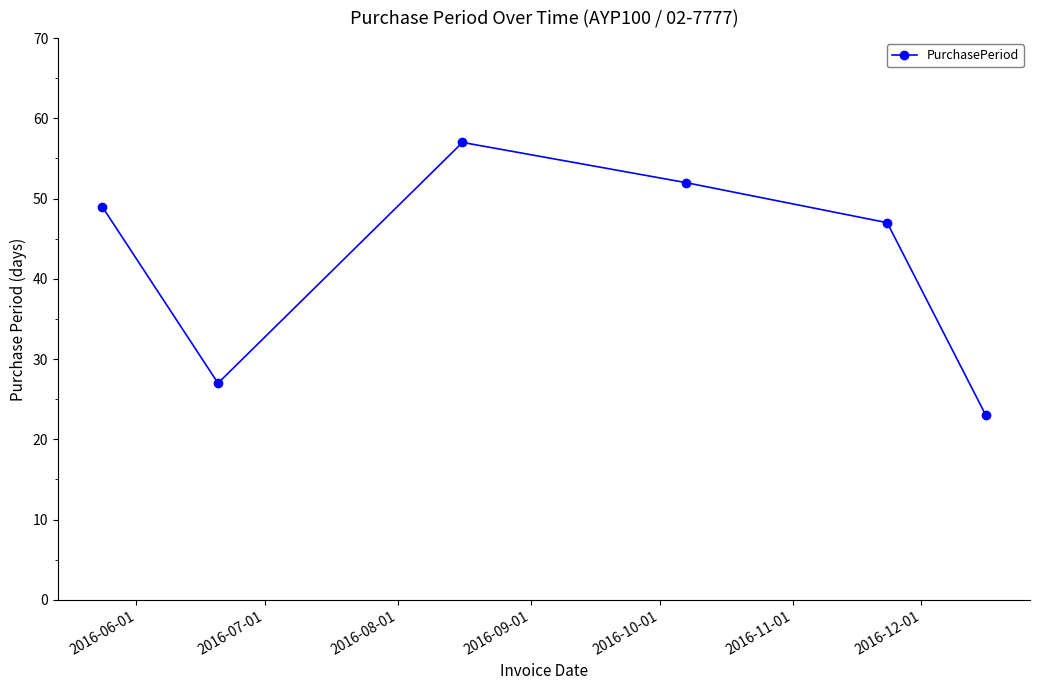

What is the difference between the second highest and second lowest values?

25